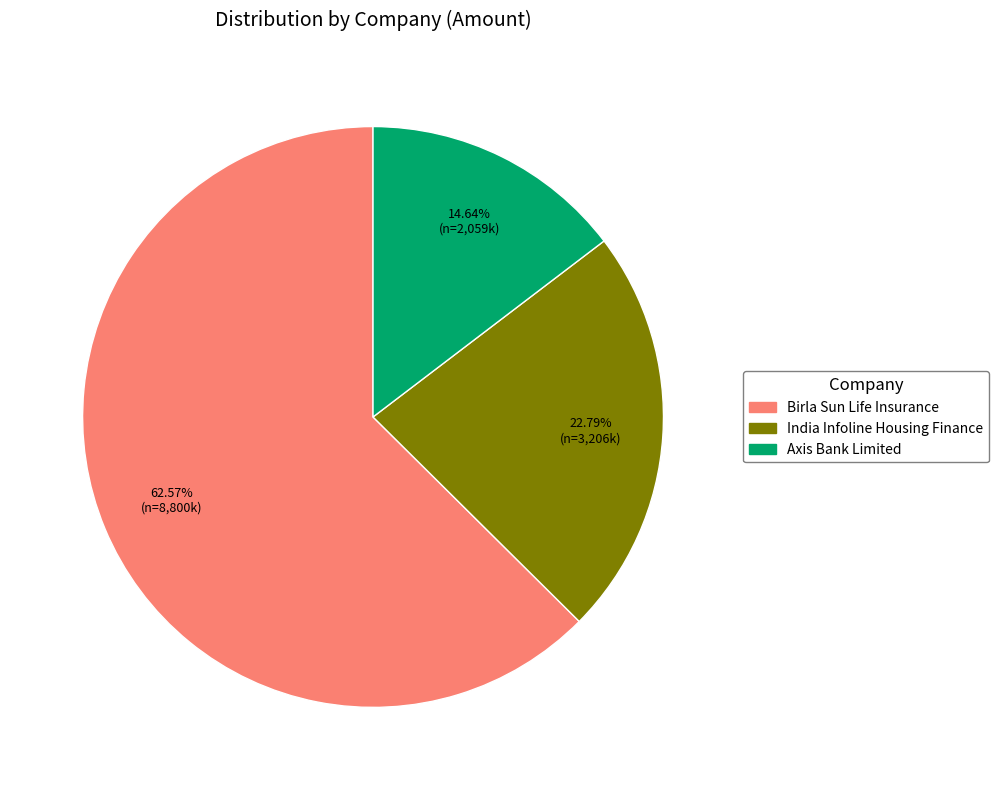

Rank the categories by value from lowest to highest.

Axis Bank Limited, India Infoline Housing Finance, Birla Sun Life Insurance